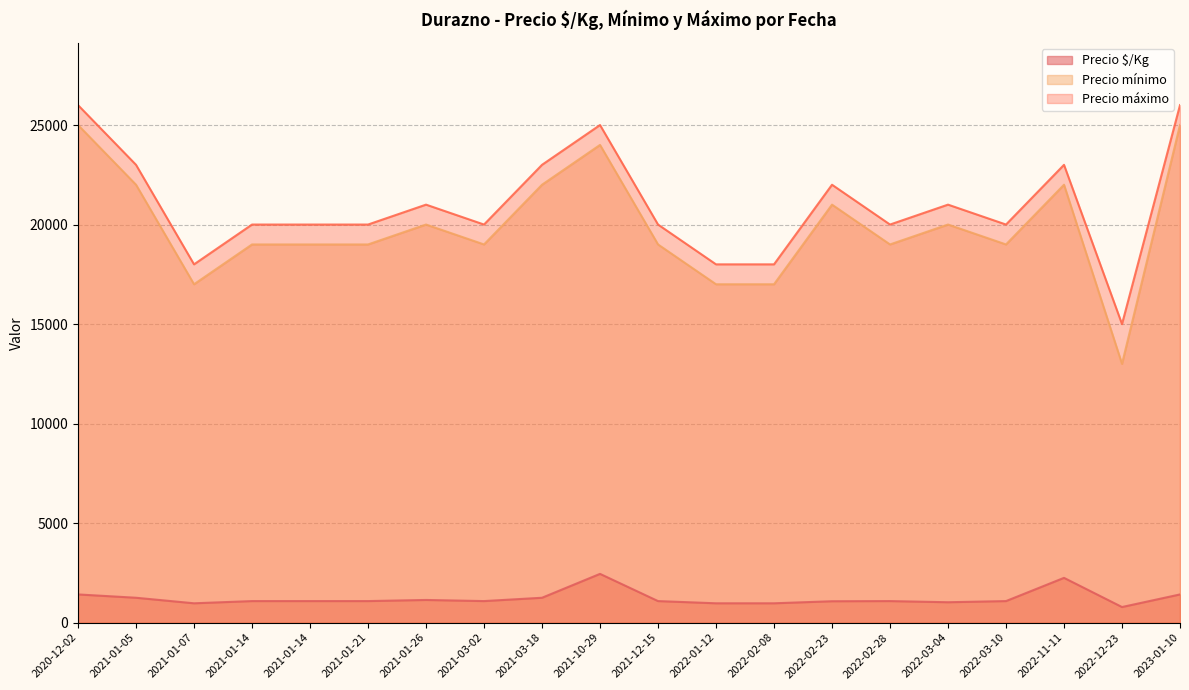

How many interior local valleys does the Precio mínimo series have?

7